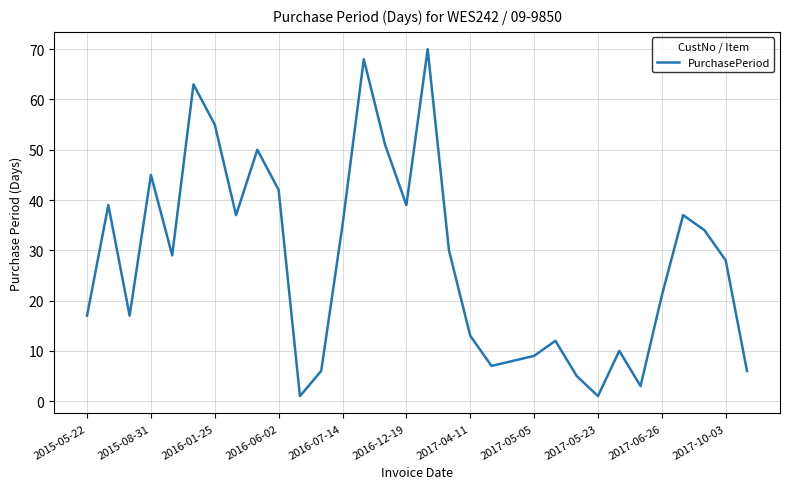

What is the greatest value displayed?

70